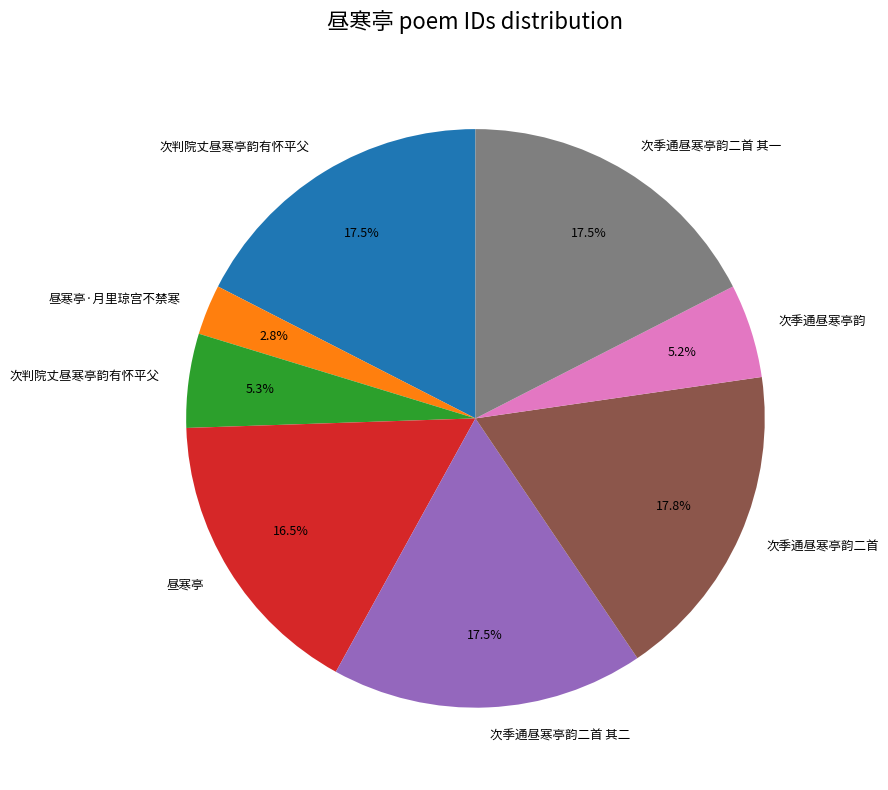

Is there any slice that represents more than half of the pie?

No